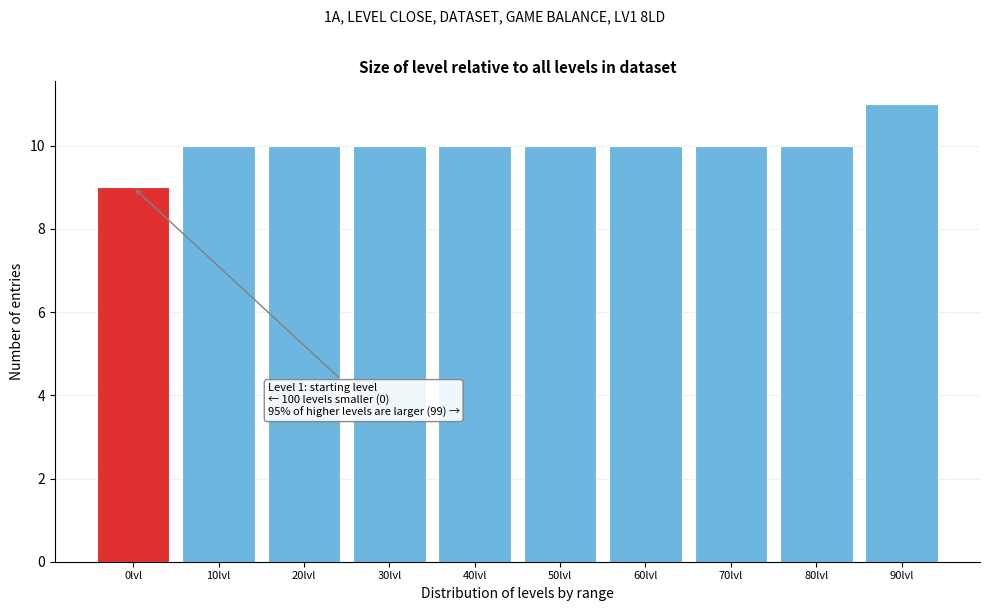

Reading right to left, extract all data points from this chart.

90lvl=11	80lvl=10	70lvl=10	60lvl=10	50lvl=10	40lvl=10	30lvl=10	20lvl=10	10lvl=10	0lvl=9